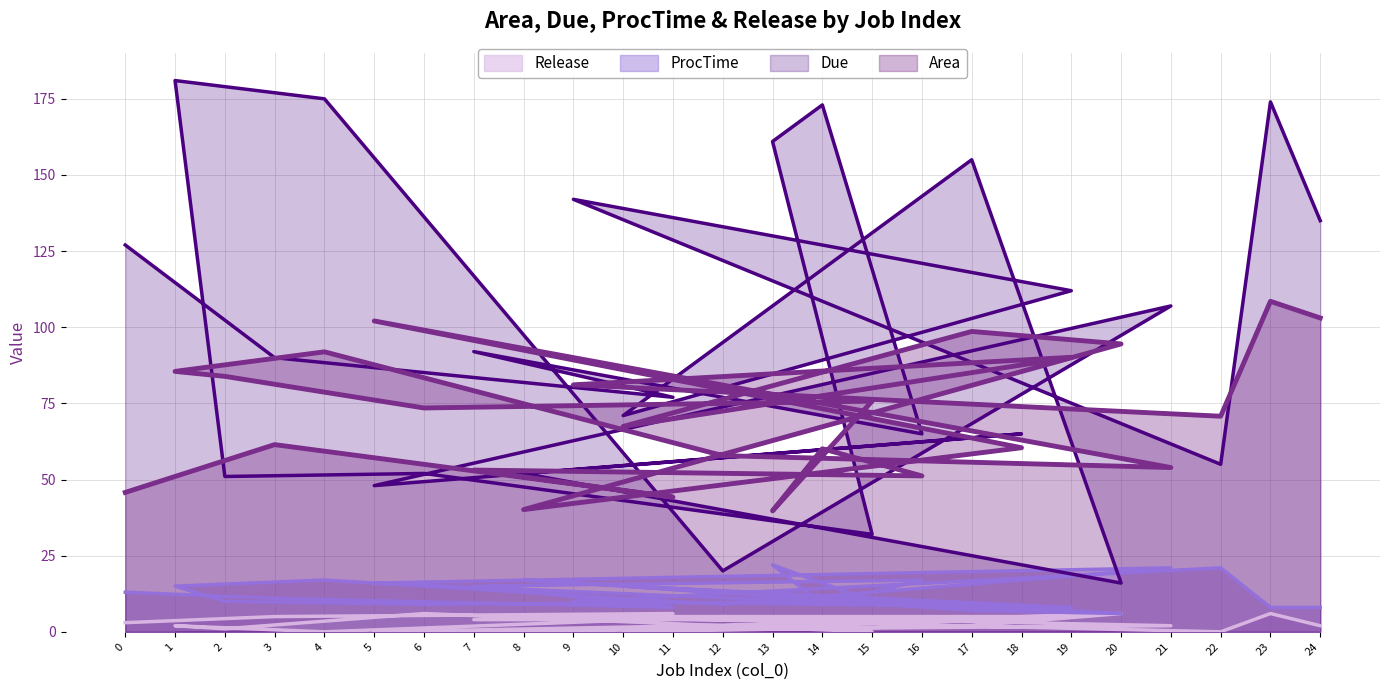

How many interior local peaks does the Release series have?

7